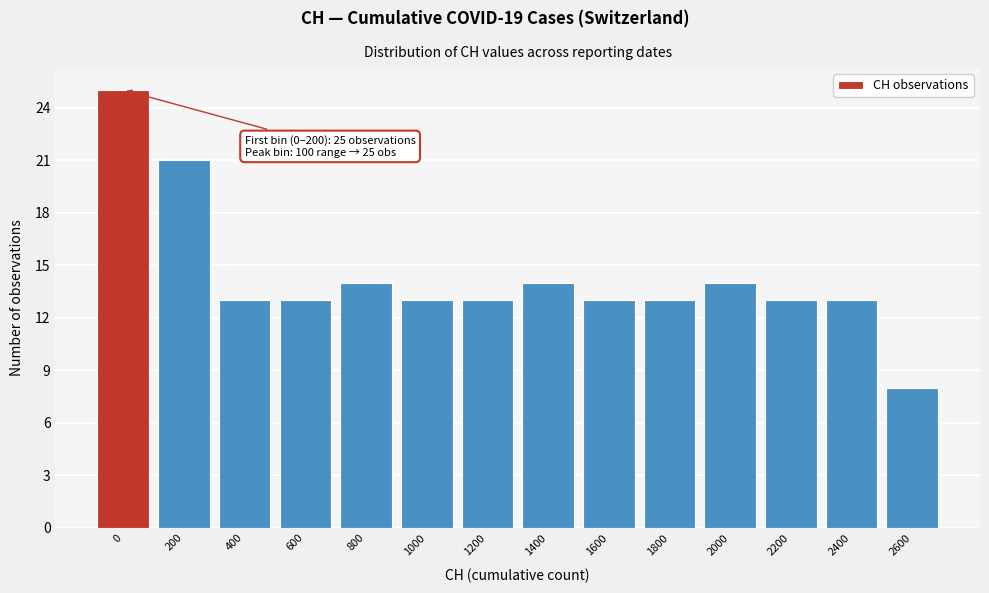

Reading right to left, list all the values displayed in this chart.

8	13	13	14	13	13	14	13	13	14	13	13	21	25